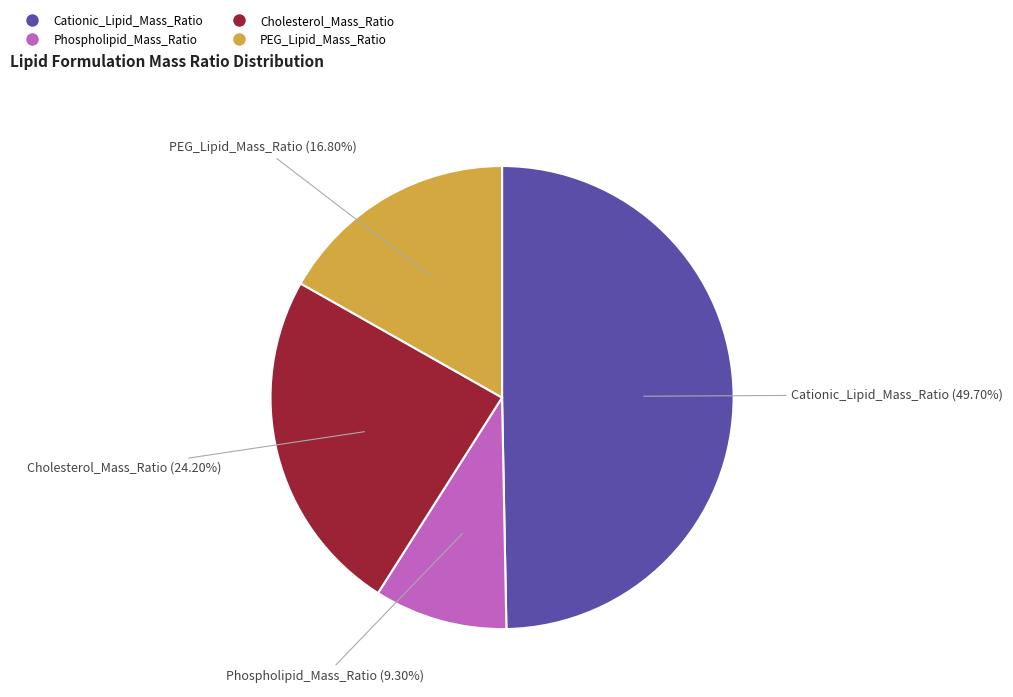

What is the ratio of the value at Cationic_Lipid_Mass_Ratio to the value at Cholesterol_Mass_Ratio?

2.1